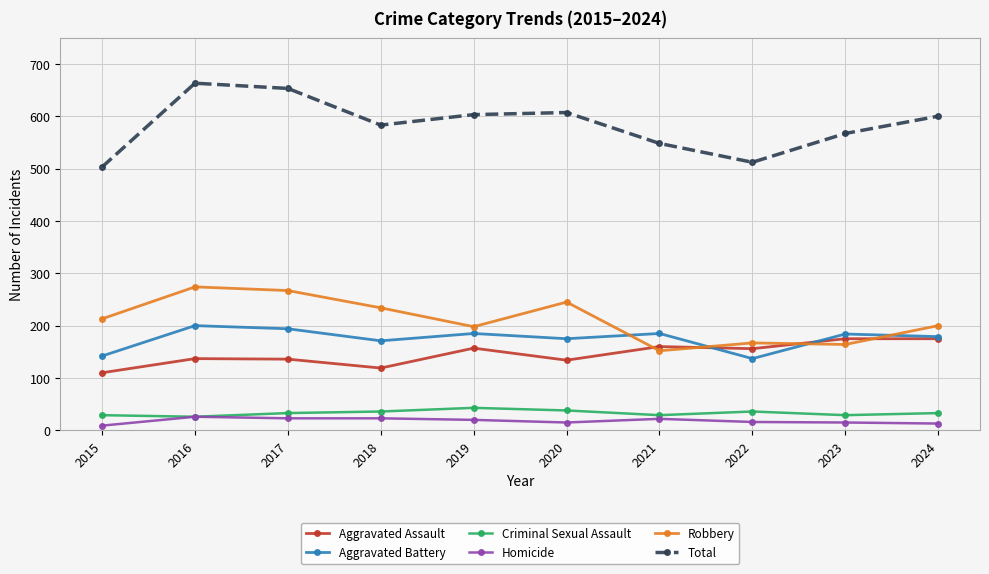

What is the spread (max minus min) of values at 2021?

526